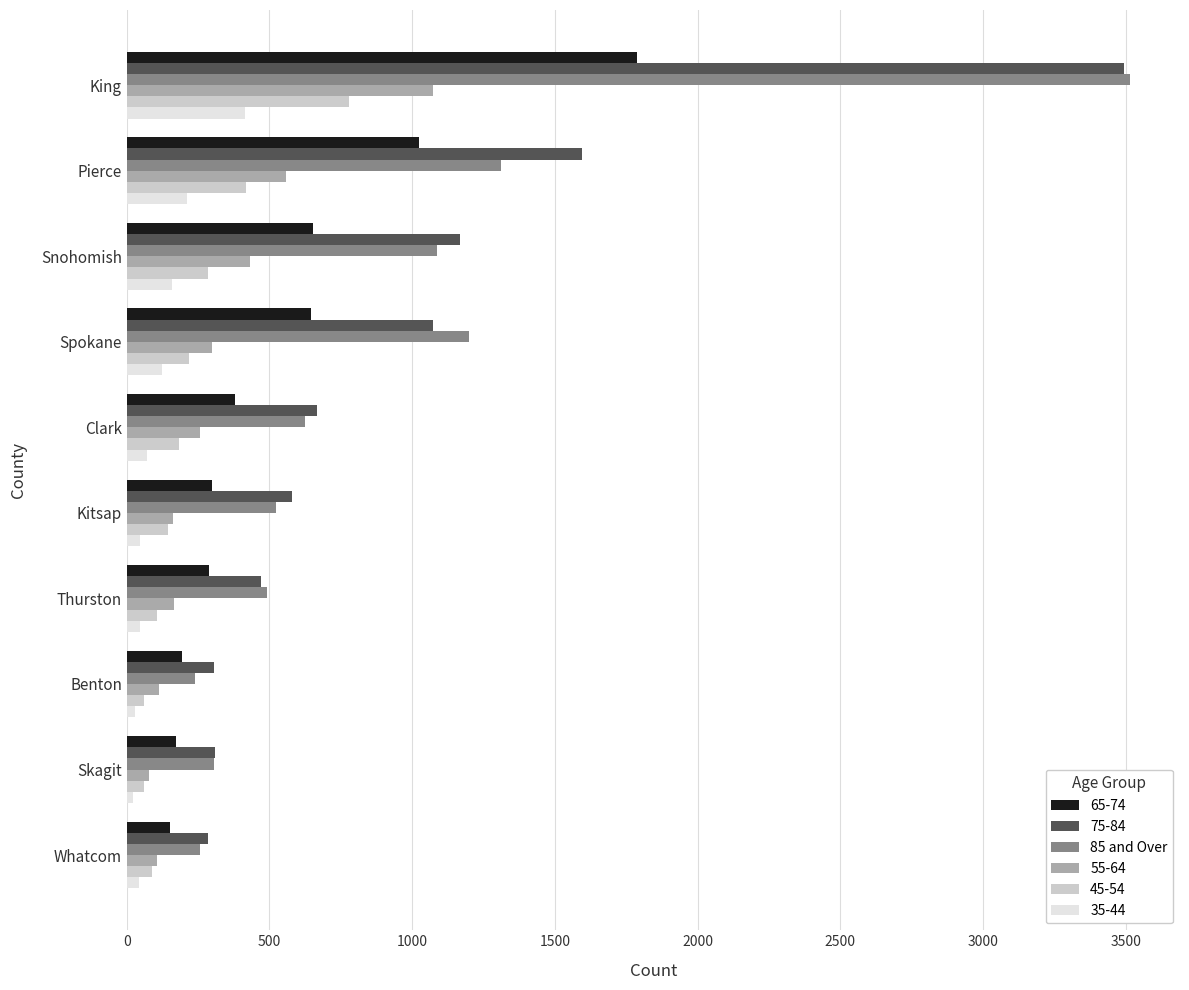

The value of 75-84 at King is 3494. True or false?

True